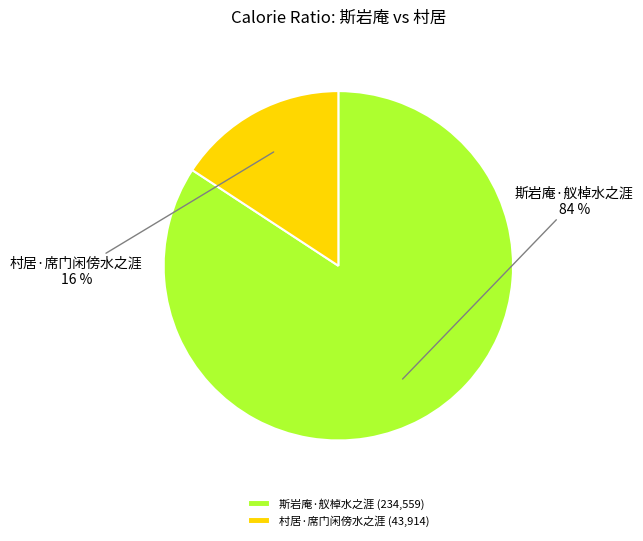

Rank the categories by value from highest to lowest.

斯岩庵·舣棹水之涯, 村居·席门闲傍水之涯